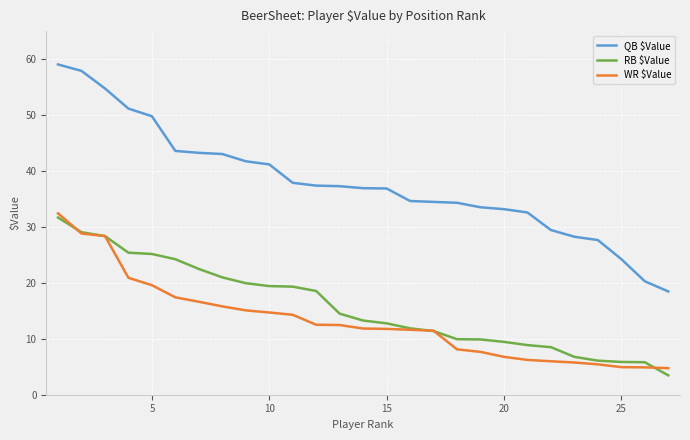

What is the smallest value displayed?

3.5